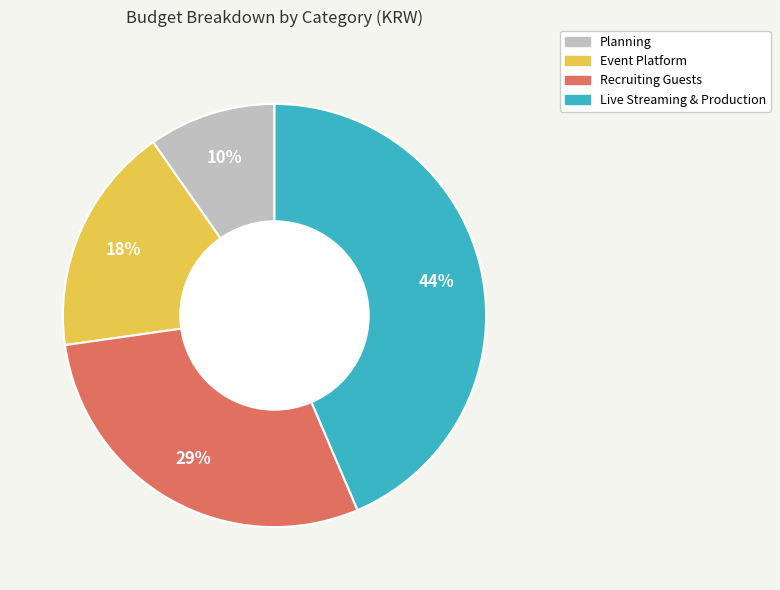

What is the largest slice in the pie chart?

Live Streaming & Production